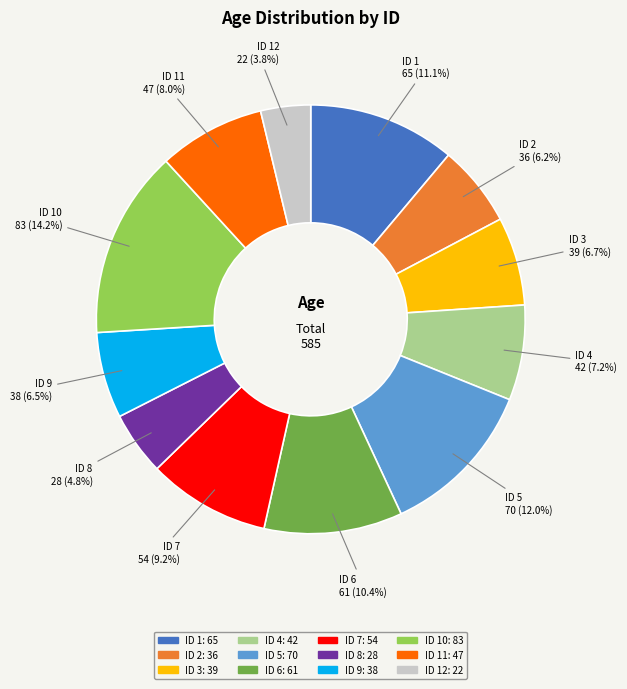

Count the number of slices in the pie.

12